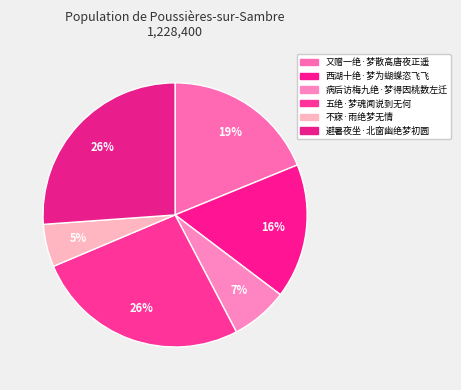

How many segments does this pie chart have?

6